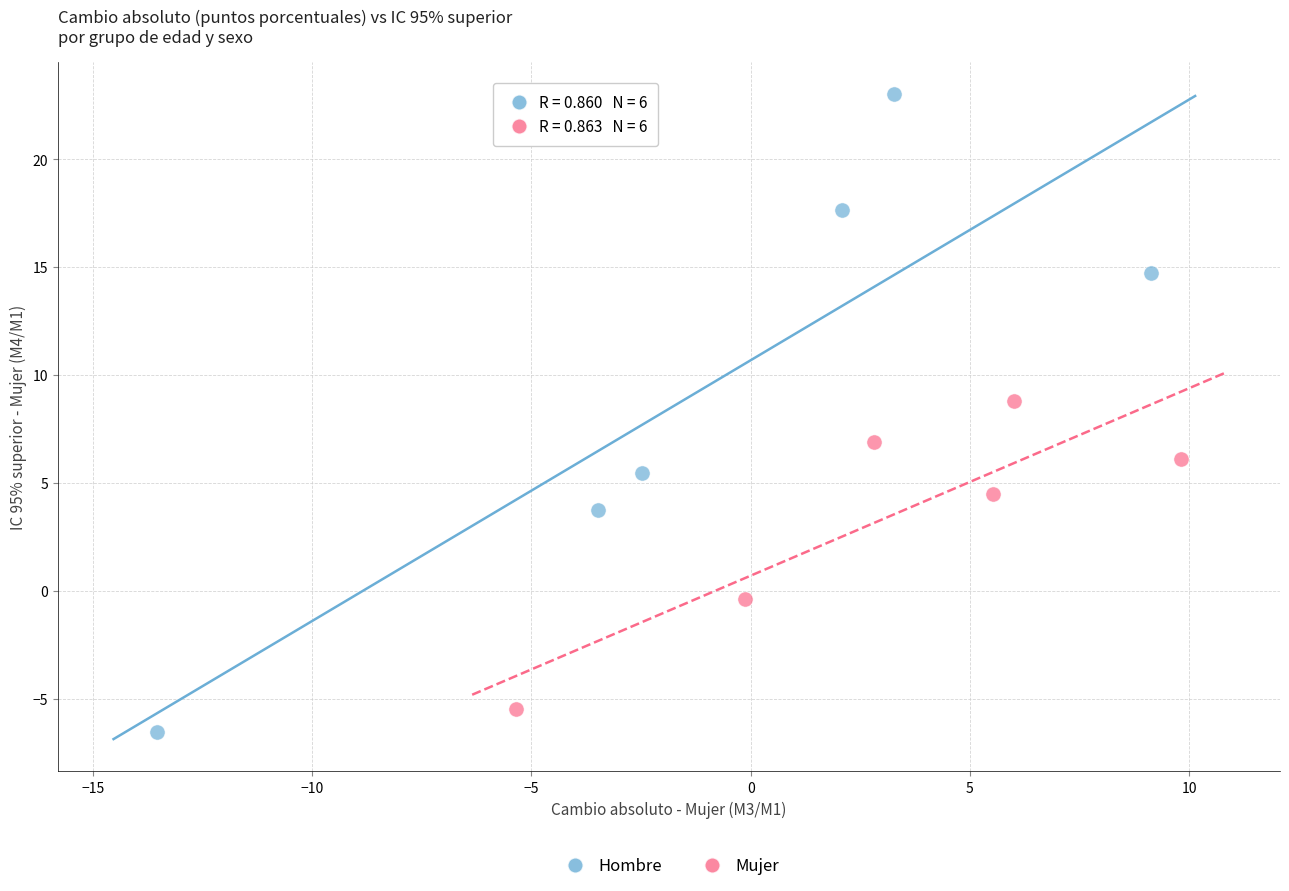

Which series reaches the minimum Y coordinate?

Hombre